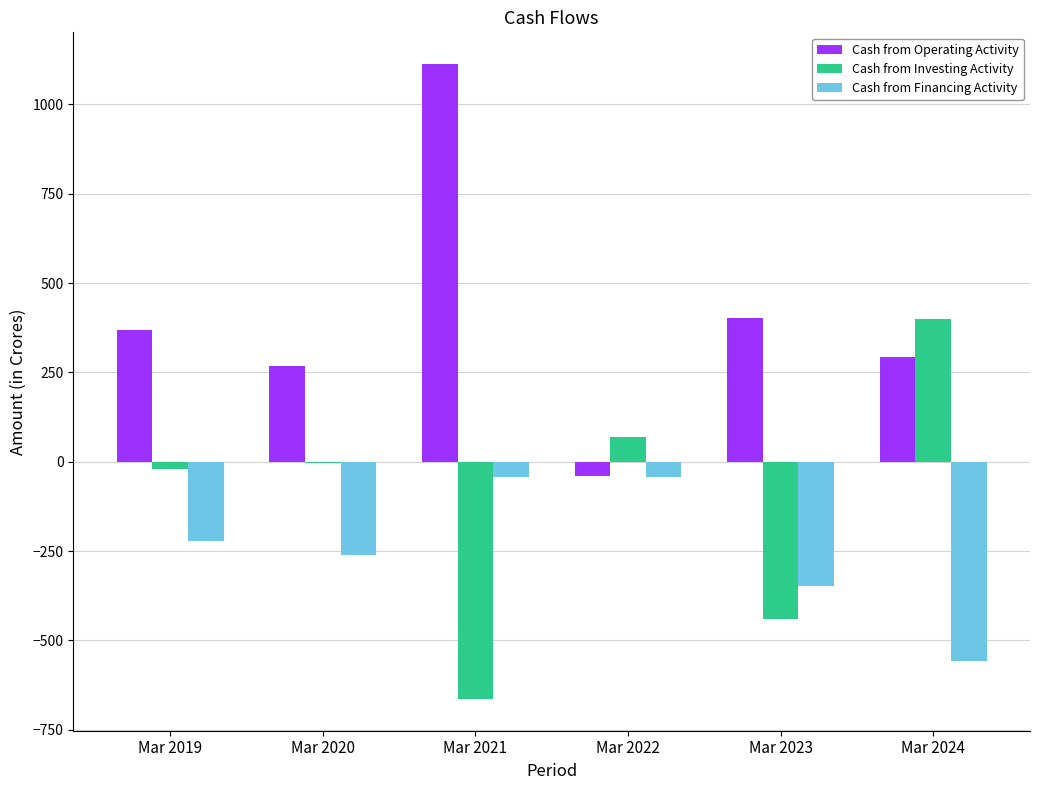

What is the maximum value for Cash from Operating Activity?

1113